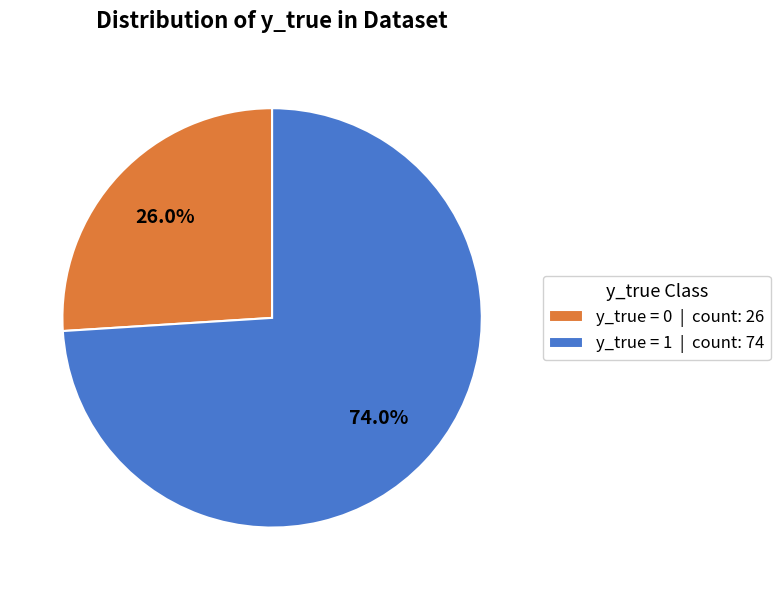

Is there any slice that represents more than half of the pie?

Yes